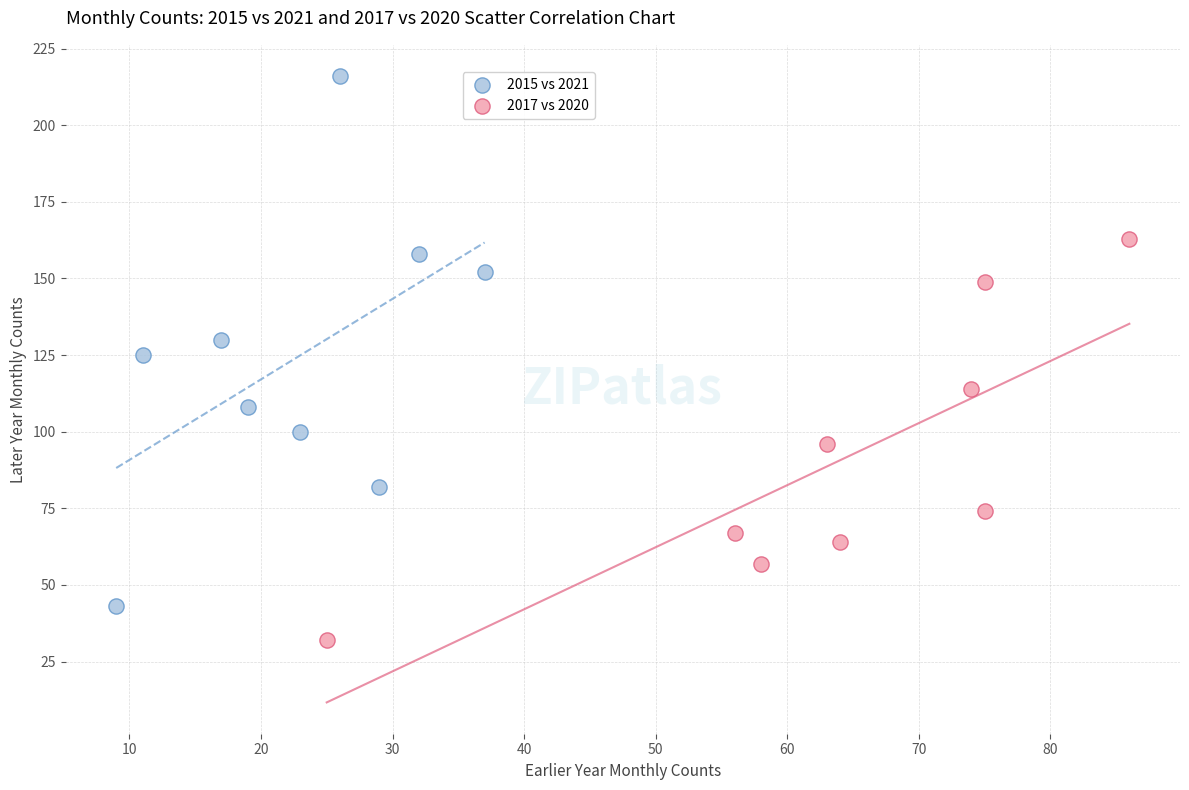

Which series contains the lowest Y value?

2017 vs 2020